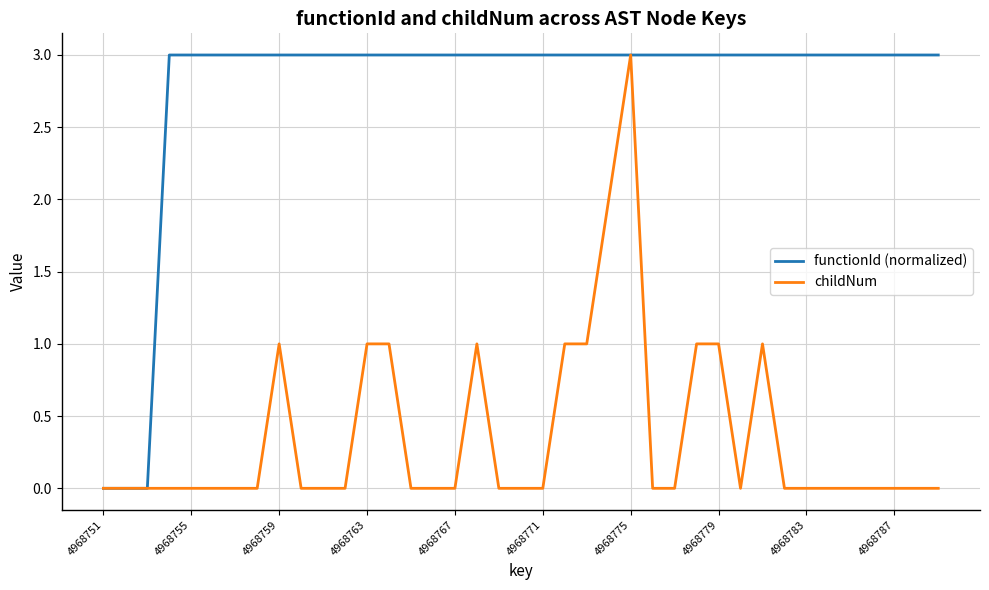

What is the greatest value displayed?

3